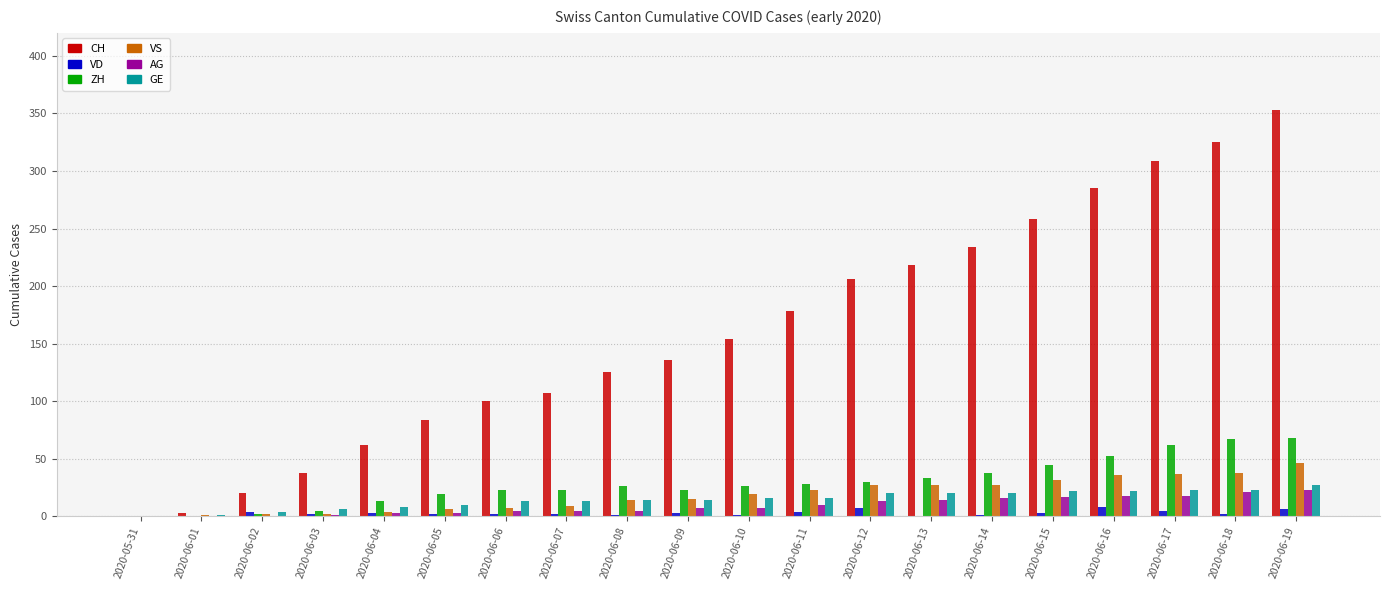

Which series changed the most between 2020-06-08 and 2020-06-14?

CH